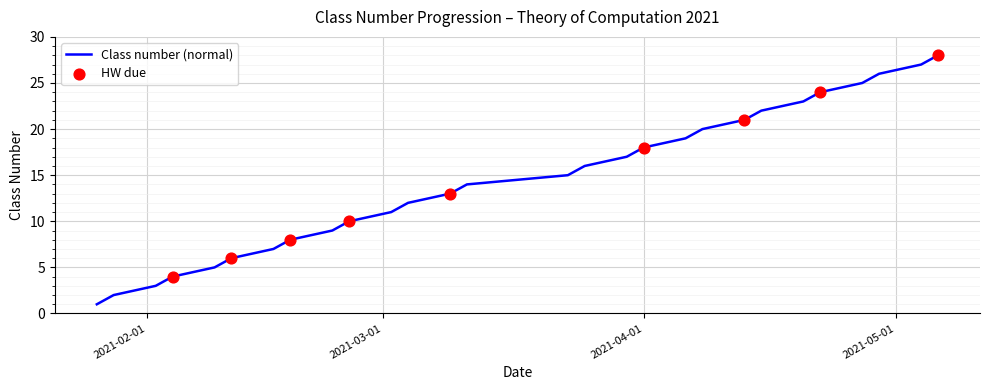

What is the difference between the maximum and minimum values?

27